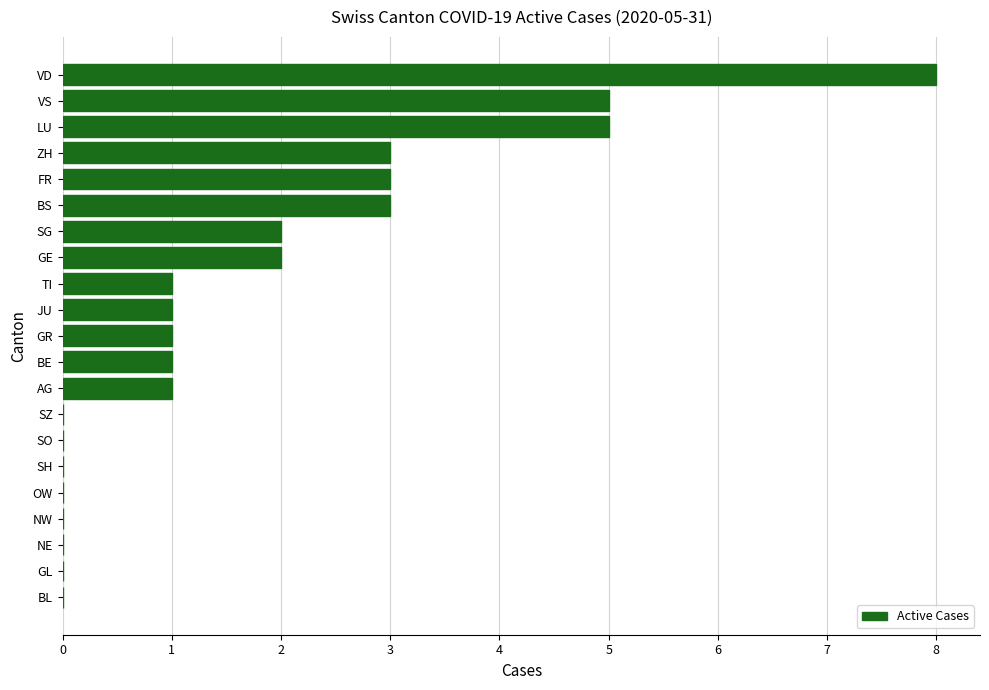

Reading top to bottom, list all the values displayed in this chart.

VD=8	VS=5	LU=5	ZH=3	FR=3	BS=3	SG=2	GE=2	TI=1	JU=1	GR=1	BE=1	AG=1	SZ=0	SO=0	SH=0	OW=0	NW=0	NE=0	GL=0	BL=0